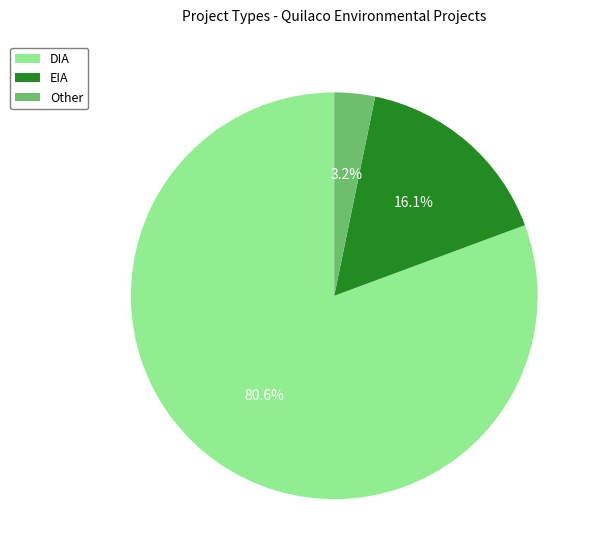

Combined, do DIA and EIA account for over 50%?

Yes